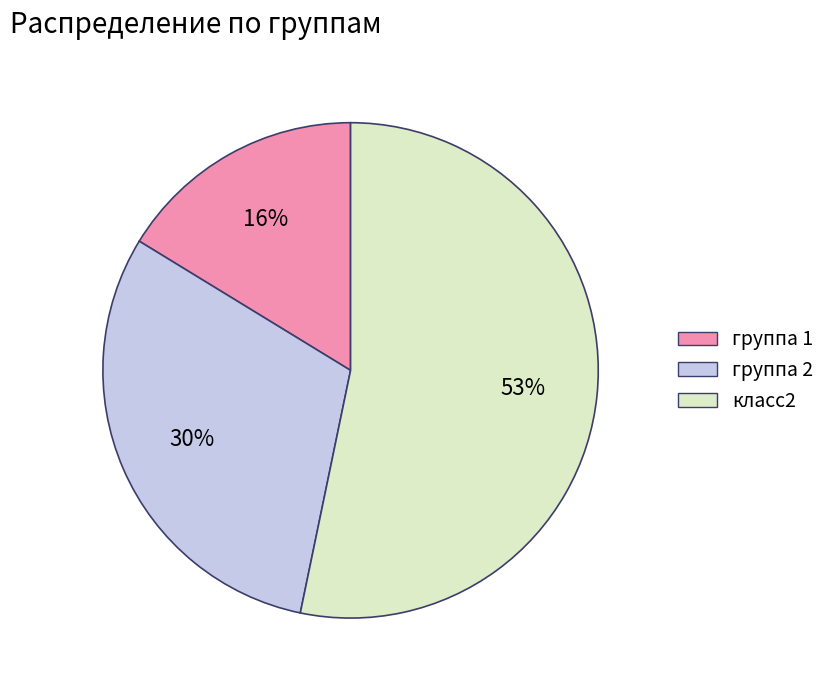

Is there a majority slice in this chart?

Yes